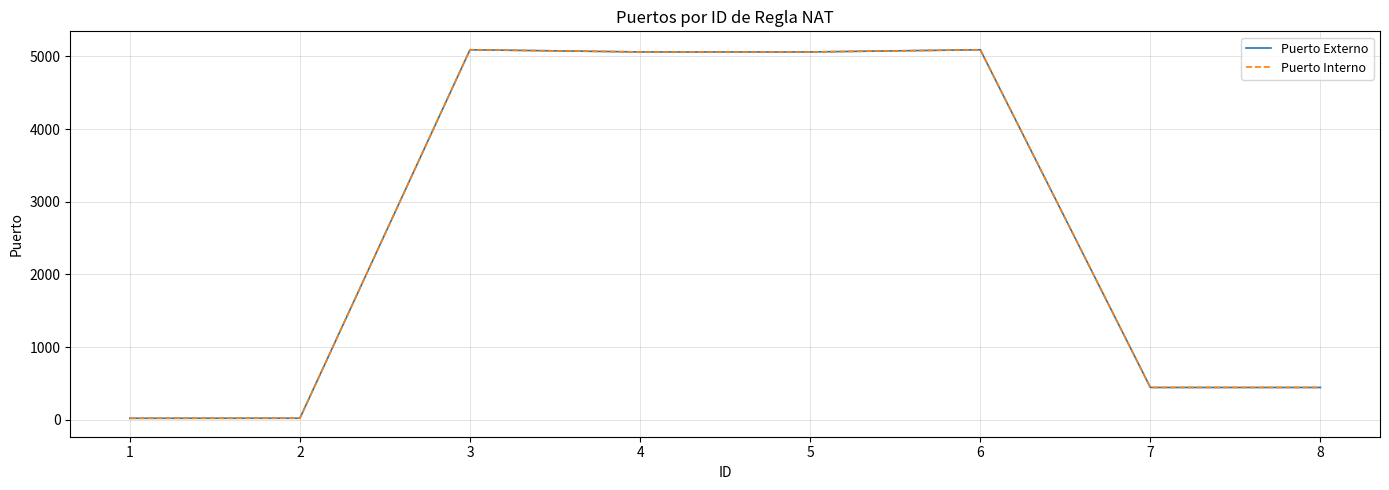

Does the chart have visible grid lines?

Yes